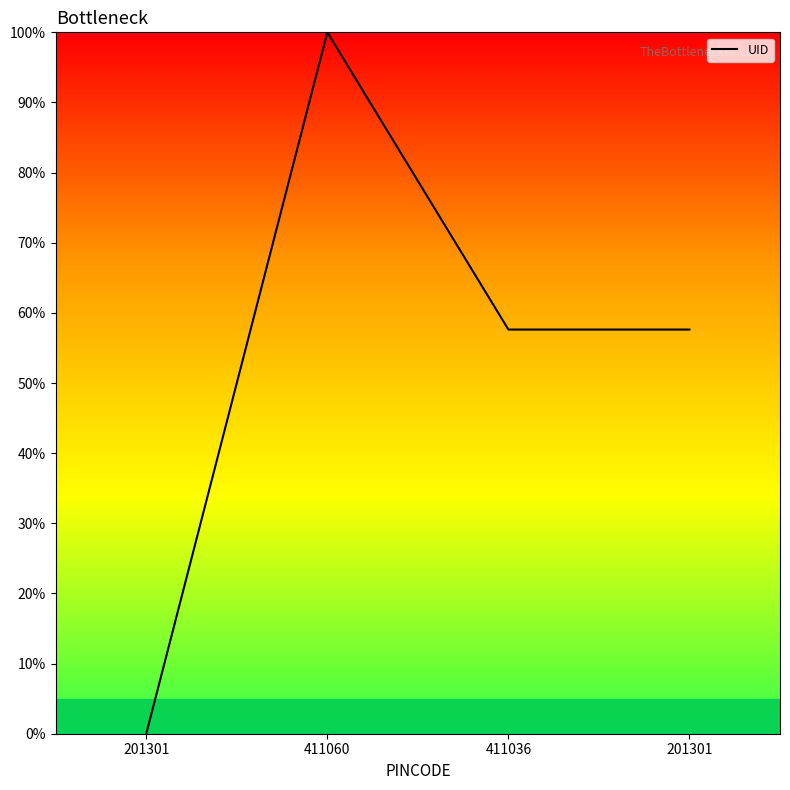

What is the label of the 3rd point from the right?

411060